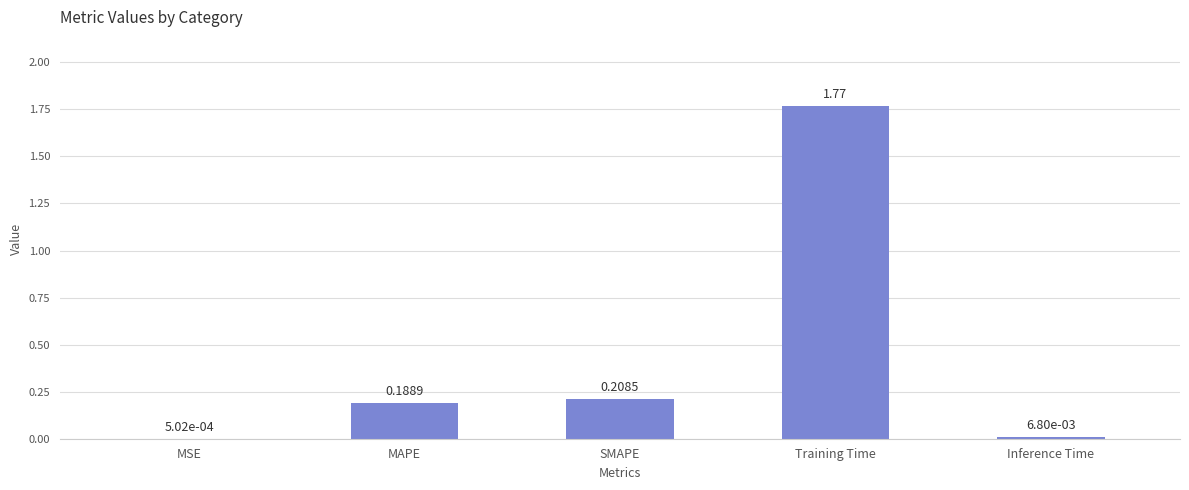

What is the change in value from MSE to SMAPE?

+0.2